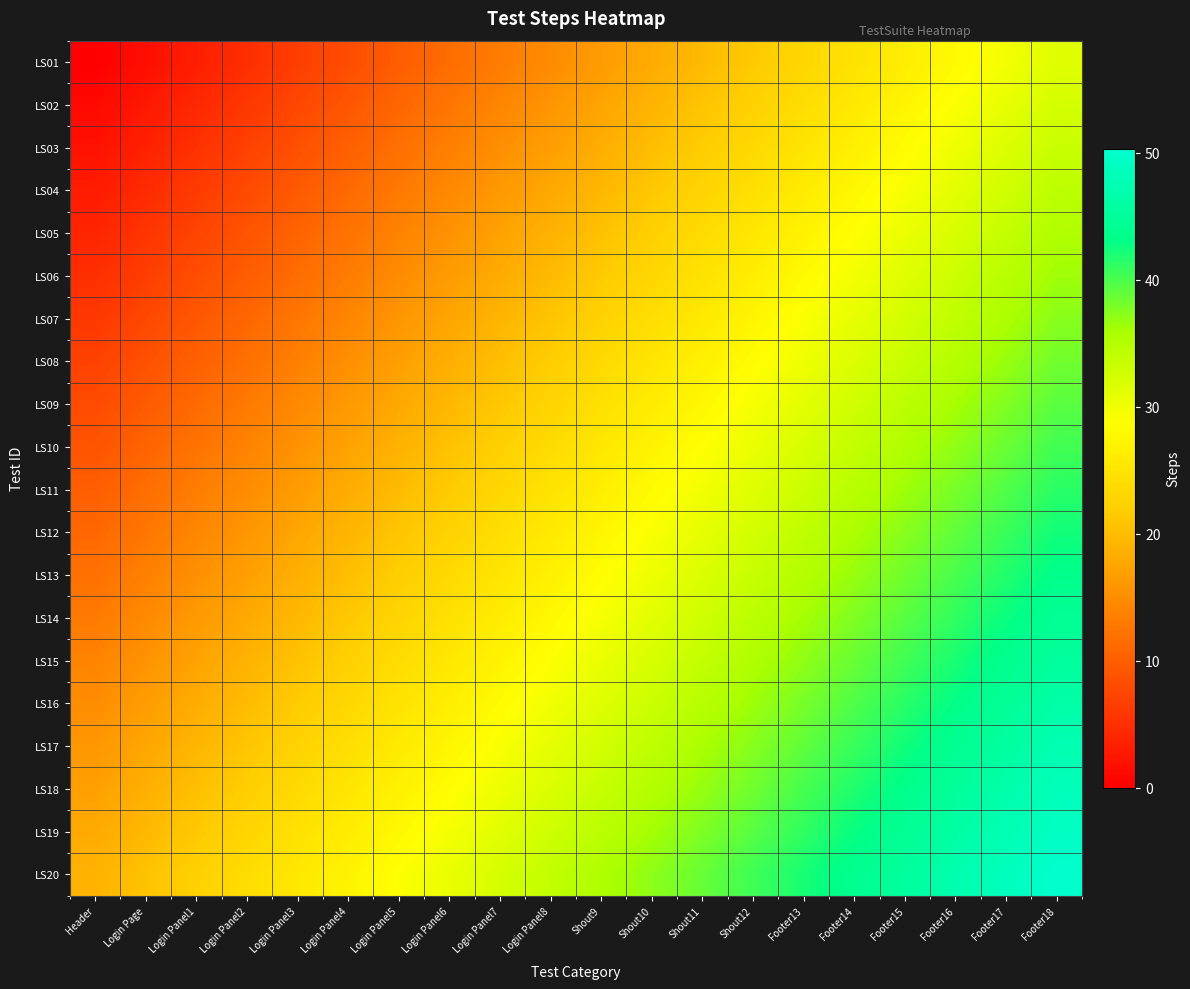

Reading left to right, transcribe all the data shown in this chart.

LS01: Header=0.0	Login Page=1.6	Login Panel1=3.3	Login Panel2=4.9	Login Panel3=6.6	Login Panel4=8.2	Login Panel5=9.9	Login Panel6=11.5	Login Panel7=13.2	Login Panel8=14.8	Shout9=16.5	Shout10=18.1	Shout11=19.8	Shout12=21.4	Footer13=23.1	Footer14=24.8	Footer15=26.4	Footer16=28.0	Footer17=29.7	Footer18=31.3
LS02: Header=1.0	Login Page=2.6	Login Panel1=4.3	Login Panel2=5.9	Login Panel3=7.6	Login Panel4=9.2	Login Panel5=10.9	Login Panel6=12.5	Login Panel7=14.2	Login Panel8=15.8	Shout9=17.5	Shout10=19.1	Shout11=20.8	Shout12=22.4	Footer13=24.1	Footer14=25.8	Footer15=27.4	Footer16=29.0	Footer17=30.7	Footer18=32.3
LS03: Header=2.0	Login Page=3.6	Login Panel1=5.3	Login Panel2=6.9	Login Panel3=8.6	Login Panel4=10.2	Login Panel5=11.9	Login Panel6=13.5	Login Panel7=15.2	Login Panel8=16.9	Shout9=18.5	Shout10=20.1	Shout11=21.8	Shout12=23.4	Footer13=25.1	Footer14=26.8	Footer15=28.4	Footer16=30.0	Footer17=31.7	Footer18=33.3
LS04: Header=3.0	Login Page=4.7	Login Panel1=6.3	Login Panel2=7.9	Login Panel3=9.6	Login Panel4=11.2	Login Panel5=12.9	Login Panel6=14.5	Login Panel7=16.2	Login Panel8=17.9	Shout9=19.5	Shout10=21.1	Shout11=22.8	Shout12=24.4	Footer13=26.1	Footer14=27.8	Footer15=29.4	Footer16=31.0	Footer17=32.7	Footer18=34.3
LS05: Header=4.0	Login Page=5.7	Login Panel1=7.3	Login Panel2=8.9	Login Panel3=10.6	Login Panel4=12.2	Login Panel5=13.9	Login Panel6=15.5	Login Panel7=17.2	Login Panel8=18.9	Shout9=20.5	Shout10=22.1	Shout11=23.8	Shout12=25.4	Footer13=27.1	Footer14=28.8	Footer15=30.4	Footer16=32.0	Footer17=33.7	Footer18=35.3
LS06: Header=5.0	Login Page=6.7	Login Panel1=8.3	Login Panel2=9.9	Login Panel3=11.6	Login Panel4=13.2	Login Panel5=14.9	Login Panel6=16.5	Login Panel7=18.2	Login Panel8=19.9	Shout9=21.5	Shout10=23.1	Shout11=24.8	Shout12=26.4	Footer13=28.1	Footer14=29.8	Footer15=31.4	Footer16=33.0	Footer17=34.7	Footer18=36.3
LS07: Header=6.0	Login Page=7.7	Login Panel1=9.3	Login Panel2=10.9	Login Panel3=12.6	Login Panel4=14.2	Login Panel5=15.9	Login Panel6=17.5	Login Panel7=19.2	Login Panel8=20.9	Shout9=22.5	Shout10=24.1	Shout11=25.8	Shout12=27.4	Footer13=29.1	Footer14=30.8	Footer15=32.4	Footer16=34.0	Footer17=35.7	Footer18=37.3
LS08: Header=7.0	Login Page=8.7	Login Panel1=10.3	Login Panel2=11.9	Login Panel3=13.6	Login Panel4=15.2	Login Panel5=16.9	Login Panel6=18.5	Login Panel7=20.2	Login Panel8=21.9	Shout9=23.5	Shout10=25.1	Shout11=26.8	Shout12=28.4	Footer13=30.1	Footer14=31.8	Footer15=33.4	Footer16=35.0	Footer17=36.7	Footer18=38.3
LS09: Header=8.0	Login Page=9.7	Login Panel1=11.3	Login Panel2=12.9	Login Panel3=14.6	Login Panel4=16.2	Login Panel5=17.9	Login Panel6=19.5	Login Panel7=21.2	Login Panel8=22.9	Shout9=24.5	Shout10=26.1	Shout11=27.8	Shout12=29.4	Footer13=31.1	Footer14=32.8	Footer15=34.4	Footer16=36.0	Footer17=37.7	Footer18=39.3
LS10: Header=9.0	Login Page=10.7	Login Panel1=12.3	Login Panel2=13.9	Login Panel3=15.6	Login Panel4=17.2	Login Panel5=18.9	Login Panel6=20.5	Login Panel7=22.2	Login Panel8=23.9	Shout9=25.5	Shout10=27.1	Shout11=28.8	Shout12=30.4	Footer13=32.1	Footer14=33.8	Footer15=35.4	Footer16=37.0	Footer17=38.7	Footer18=40.3
LS11: Header=10.0	Login Page=11.7	Login Panel1=13.3	Login Panel2=14.9	Login Panel3=16.6	Login Panel4=18.2	Login Panel5=19.9	Login Panel6=21.5	Login Panel7=23.2	Login Panel8=24.9	Shout9=26.5	Shout10=28.1	Shout11=29.8	Shout12=31.4	Footer13=33.1	Footer14=34.8	Footer15=36.4	Footer16=38.0	Footer17=39.7	Footer18=41.3
LS12: Header=11.0	Login Page=12.7	Login Panel1=14.3	Login Panel2=15.9	Login Panel3=17.6	Login Panel4=19.2	Login Panel5=20.9	Login Panel6=22.5	Login Panel7=24.2	Login Panel8=25.9	Shout9=27.5	Shout10=29.1	Shout11=30.8	Shout12=32.5	Footer13=34.1	Footer14=35.8	Footer15=37.4	Footer16=39.0	Footer17=40.7	Footer18=42.3
LS13: Header=12.0	Login Page=13.7	Login Panel1=15.3	Login Panel2=16.9	Login Panel3=18.6	Login Panel4=20.2	Login Panel5=21.9	Login Panel6=23.5	Login Panel7=25.2	Login Panel8=26.9	Shout9=28.5	Shout10=30.1	Shout11=31.8	Shout12=33.5	Footer13=35.1	Footer14=36.8	Footer15=38.4	Footer16=40.0	Footer17=41.7	Footer18=43.3
LS14: Header=13.0	Login Page=14.7	Login Panel1=16.3	Login Panel2=17.9	Login Panel3=19.6	Login Panel4=21.2	Login Panel5=22.9	Login Panel6=24.5	Login Panel7=26.2	Login Panel8=27.9	Shout9=29.5	Shout10=31.1	Shout11=32.8	Shout12=34.5	Footer13=36.1	Footer14=37.8	Footer15=39.4	Footer16=41.0	Footer17=42.7	Footer18=44.3
LS15: Header=14.0	Login Page=15.7	Login Panel1=17.3	Login Panel2=18.9	Login Panel3=20.6	Login Panel4=22.2	Login Panel5=23.9	Login Panel6=25.5	Login Panel7=27.2	Login Panel8=28.9	Shout9=30.5	Shout10=32.1	Shout11=33.8	Shout12=35.5	Footer13=37.1	Footer14=38.8	Footer15=40.4	Footer16=42.0	Footer17=43.7	Footer18=45.3
LS16: Header=15.0	Login Page=16.6	Login Panel1=18.3	Login Panel2=19.9	Login Panel3=21.6	Login Panel4=23.2	Login Panel5=24.9	Login Panel6=26.5	Login Panel7=28.2	Login Panel8=29.9	Shout9=31.5	Shout10=33.1	Shout11=34.8	Shout12=36.5	Footer13=38.1	Footer14=39.8	Footer15=41.4	Footer16=43.0	Footer17=44.7	Footer18=46.3
LS17: Header=16.0	Login Page=17.6	Login Panel1=19.3	Login Panel2=20.9	Login Panel3=22.6	Login Panel4=24.2	Login Panel5=25.9	Login Panel6=27.5	Login Panel7=29.2	Login Panel8=30.9	Shout9=32.5	Shout10=34.1	Shout11=35.8	Shout12=37.5	Footer13=39.1	Footer14=40.8	Footer15=42.4	Footer16=44.0	Footer17=45.7	Footer18=47.3
LS18: Header=17.0	Login Page=18.6	Login Panel1=20.3	Login Panel2=21.9	Login Panel3=23.6	Login Panel4=25.2	Login Panel5=26.9	Login Panel6=28.5	Login Panel7=30.2	Login Panel8=31.9	Shout9=33.5	Shout10=35.1	Shout11=36.8	Shout12=38.5	Footer13=40.1	Footer14=41.8	Footer15=43.4	Footer16=45.0	Footer17=46.7	Footer18=48.3
LS19: Header=18.0	Login Page=19.6	Login Panel1=21.3	Login Panel2=22.9	Login Panel3=24.6	Login Panel4=26.2	Login Panel5=27.9	Login Panel6=29.5	Login Panel7=31.2	Login Panel8=32.9	Shout9=34.5	Shout10=36.1	Shout11=37.8	Shout12=39.5	Footer13=41.1	Footer14=42.8	Footer15=44.4	Footer16=46.0	Footer17=47.7	Footer18=49.3
LS20: Header=19.0	Login Page=20.6	Login Panel1=22.3	Login Panel2=23.9	Login Panel3=25.6	Login Panel4=27.2	Login Panel5=28.9	Login Panel6=30.5	Login Panel7=32.2	Login Panel8=33.9	Shout9=35.5	Shout10=37.1	Shout11=38.8	Shout12=40.5	Footer13=42.1	Footer14=43.8	Footer15=45.4	Footer16=47.0	Footer17=48.7	Footer18=50.3